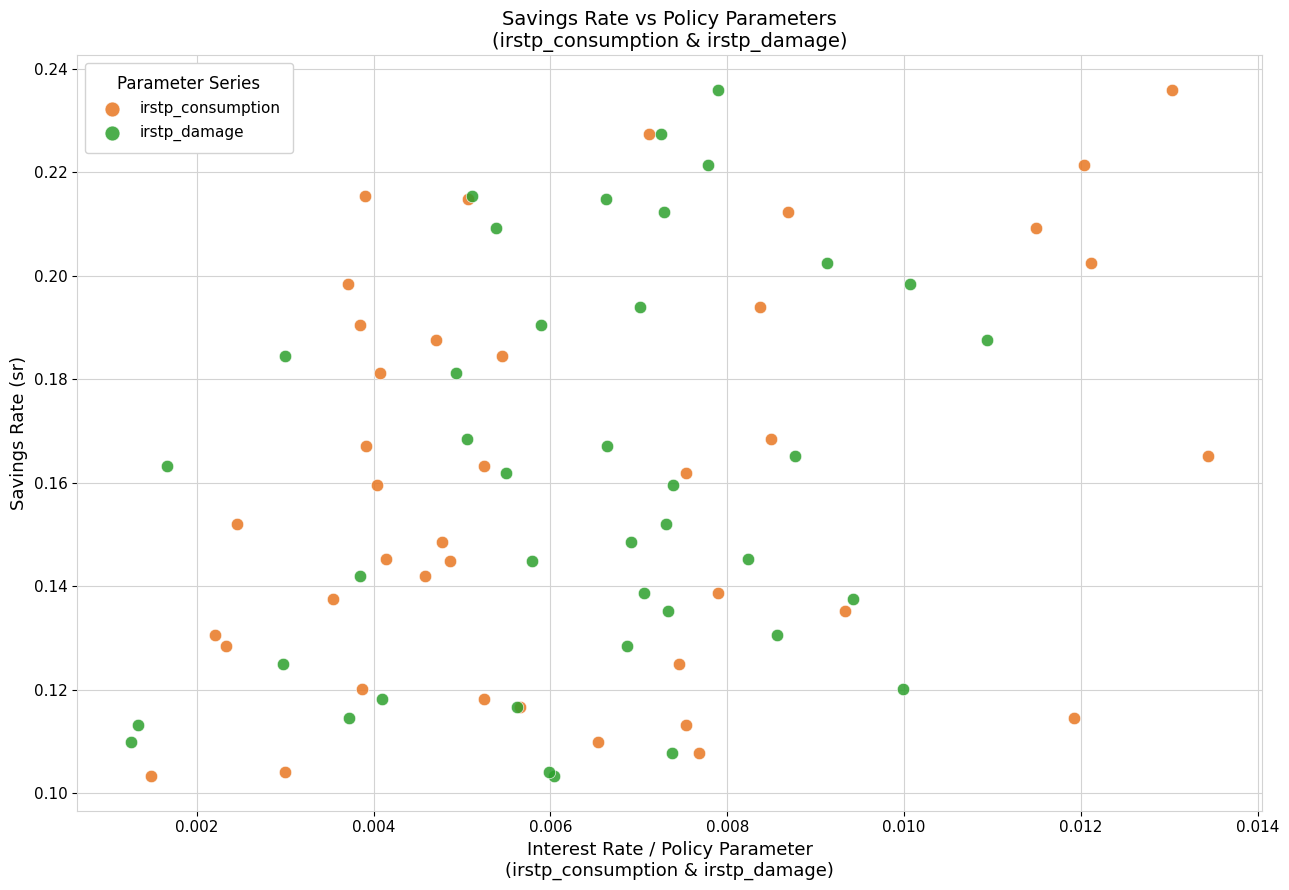

What are all the series names shown in the legend?

irstp_consumption, irstp_damage